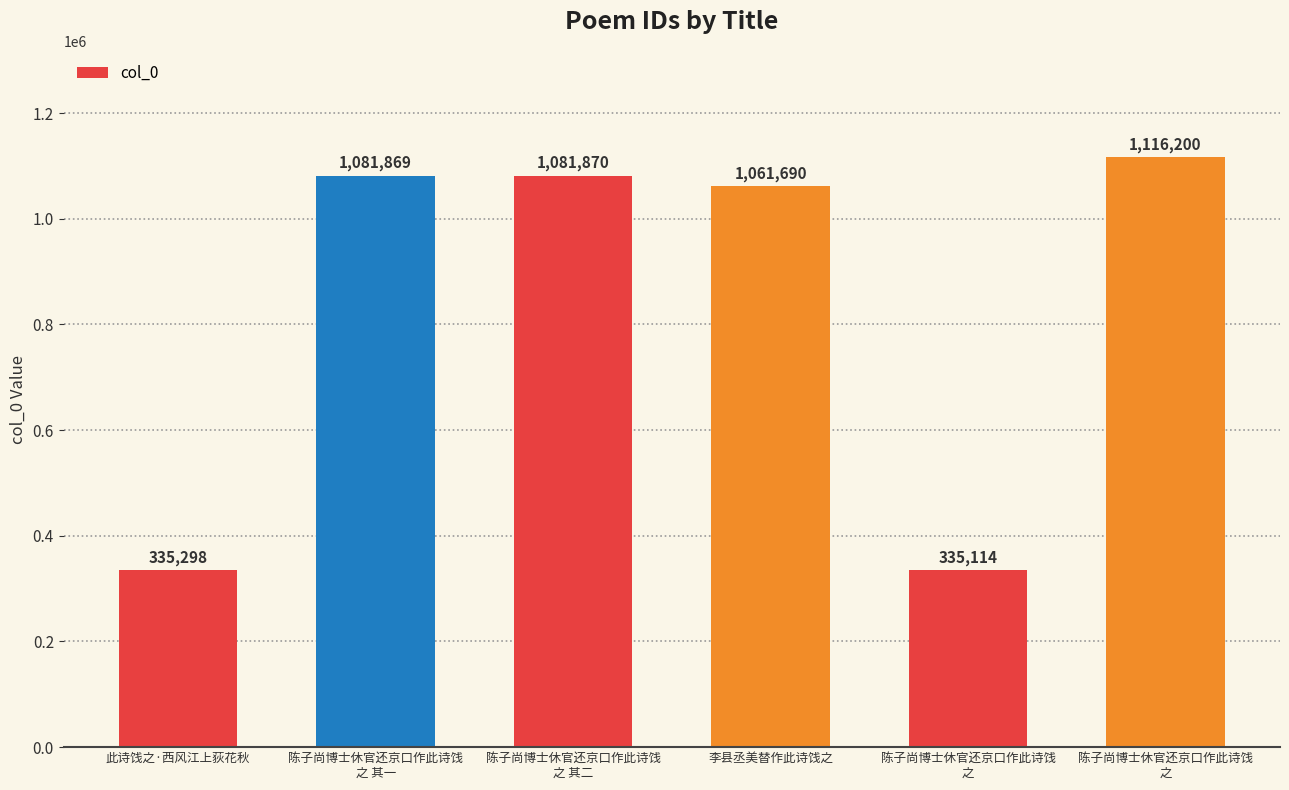

Reading left to right, list all the values displayed in this chart.

335298	1081869	1081870	1061690	335114	1116200